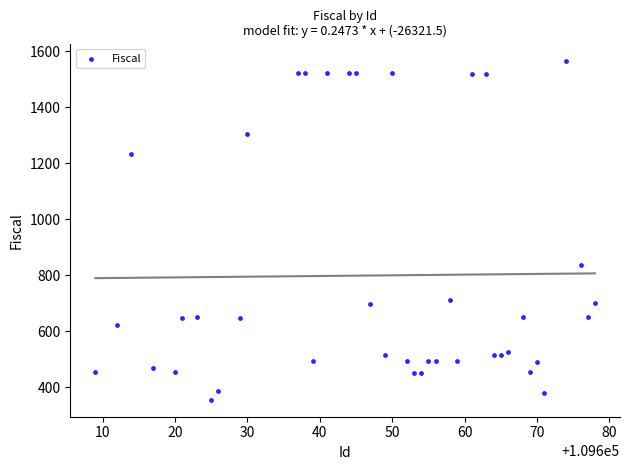

What is the range of X values (max minus min)?

69